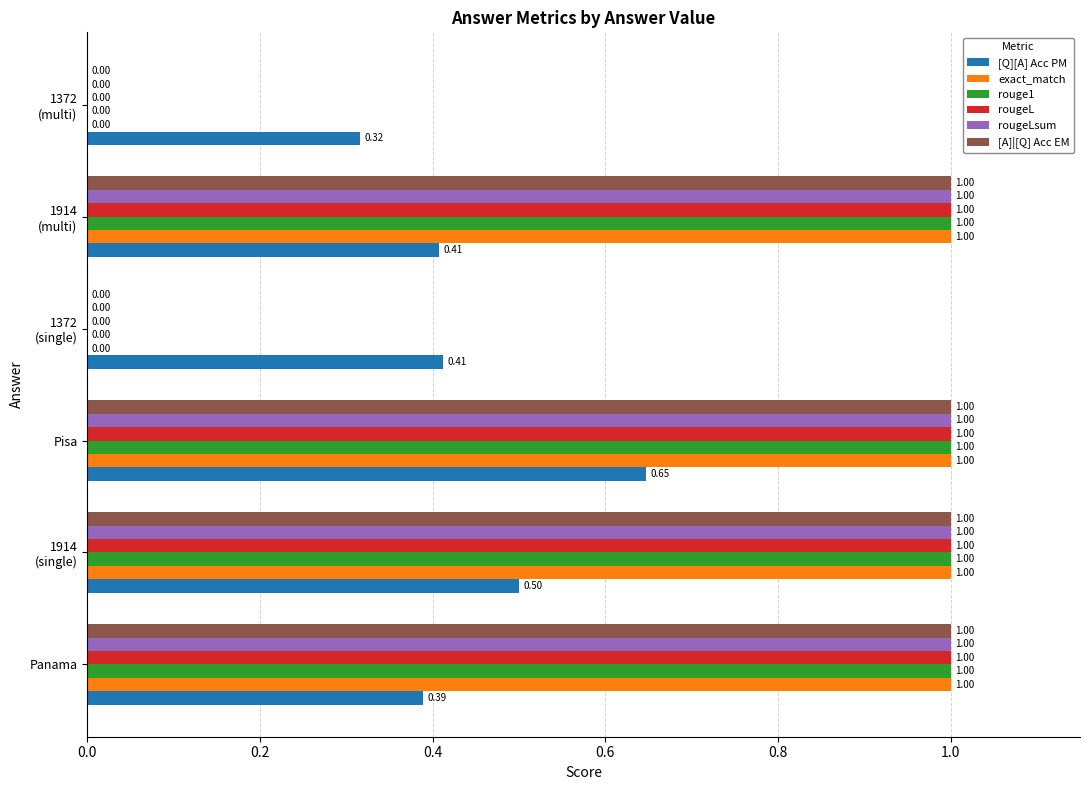

At which category is the sum across all series the highest?

Pisa